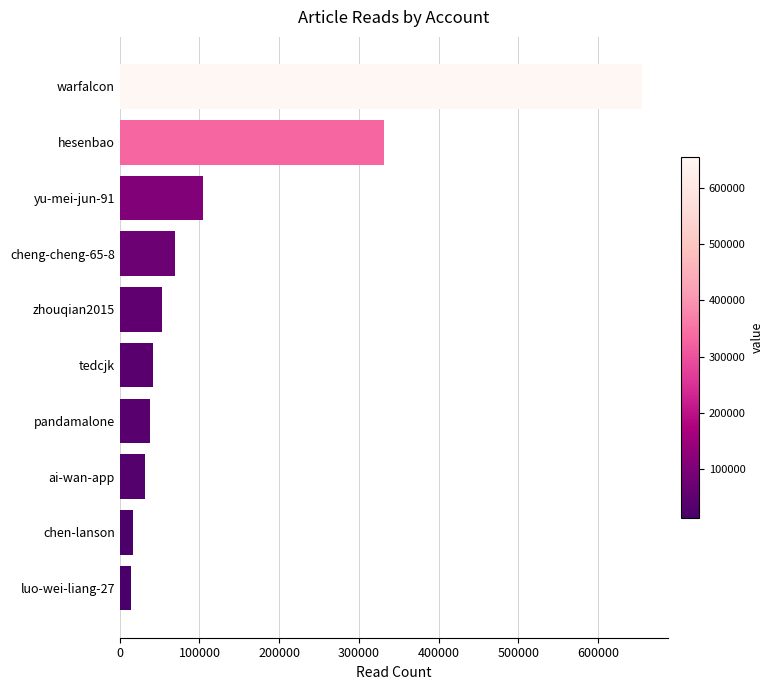

What is the difference between the second highest and minimum values?

317533